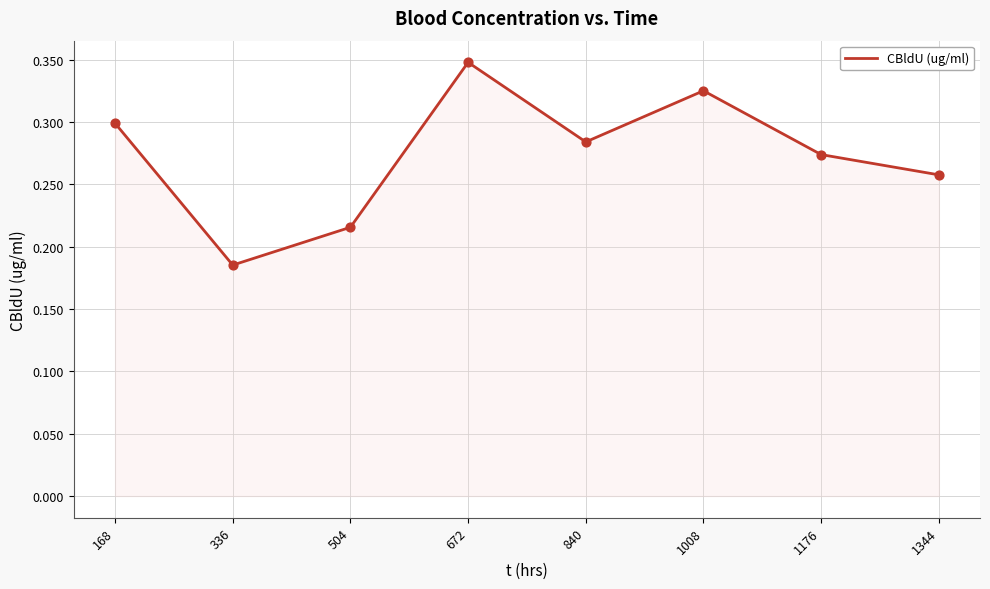

Which has a higher value, 168 or 1176?

168